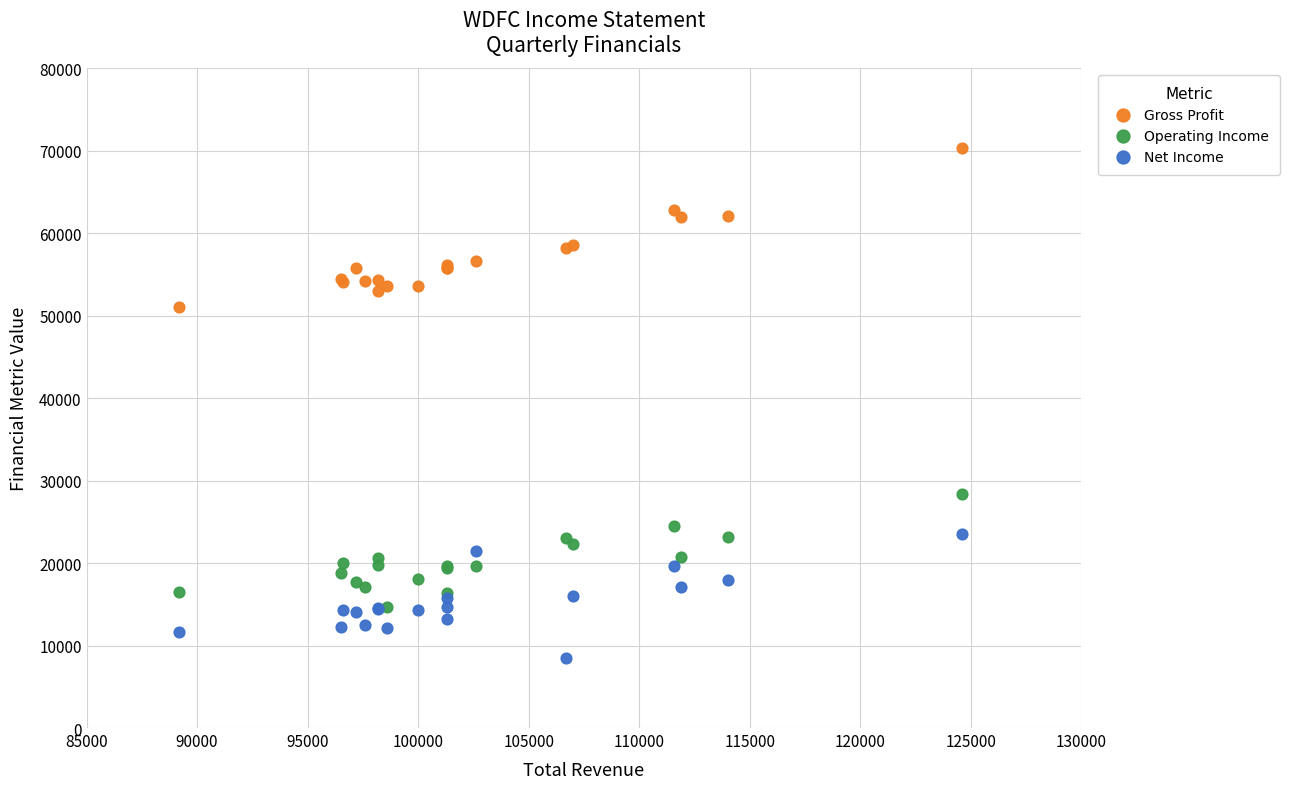

Which series reaches the maximum Y coordinate?

Gross Profit